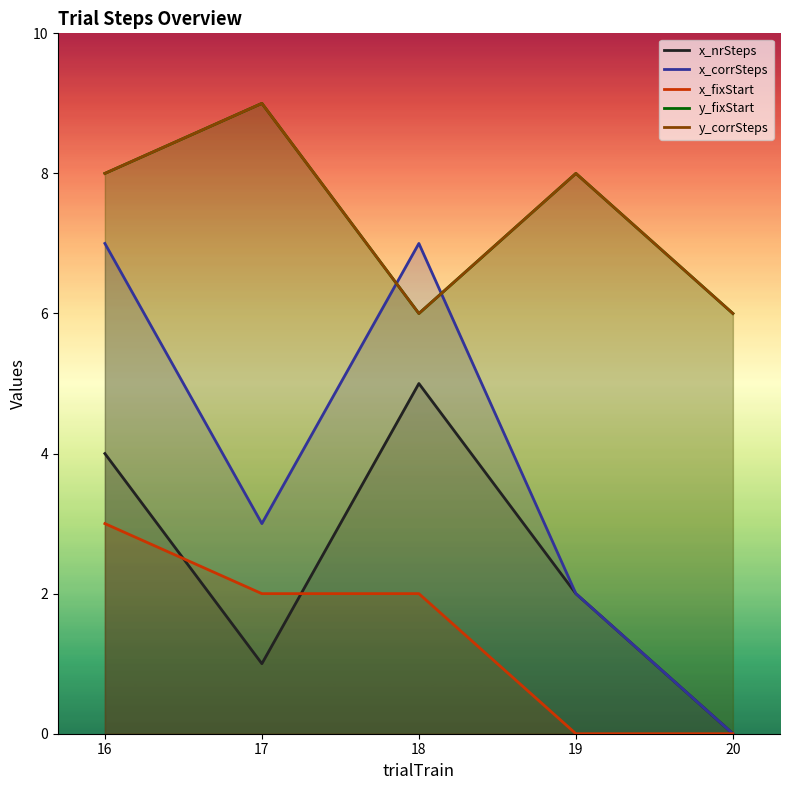

Reading left to right, what are all the values shown in this chart?

x_nrSteps: 16=4	17=1	18=5	19=2	20=0
x_corrSteps: 16=7	17=3	18=7	19=2	20=0
x_fixStart: 16=3	17=2	18=2	19=0	20=0
y_fixStart: 16=8	17=9	18=6	19=8	20=6
y_corrSteps: 16=8	17=9	18=6	19=8	20=6